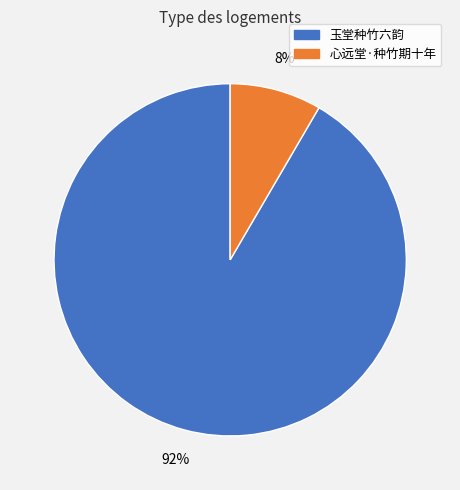

To the nearest percent, what is the average slice percentage?

50%